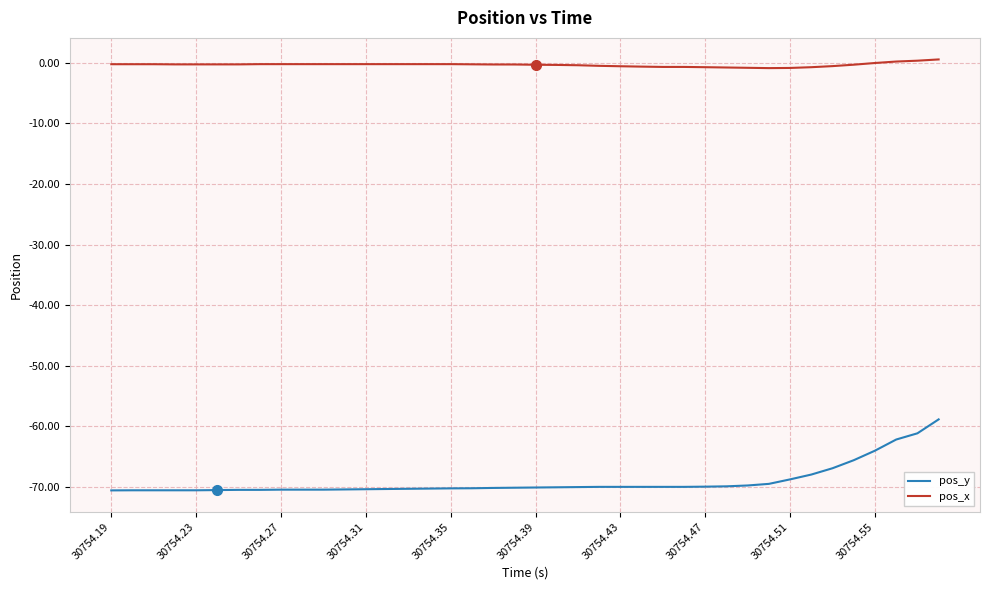

What is the minimum value for pos_y?

-70.6